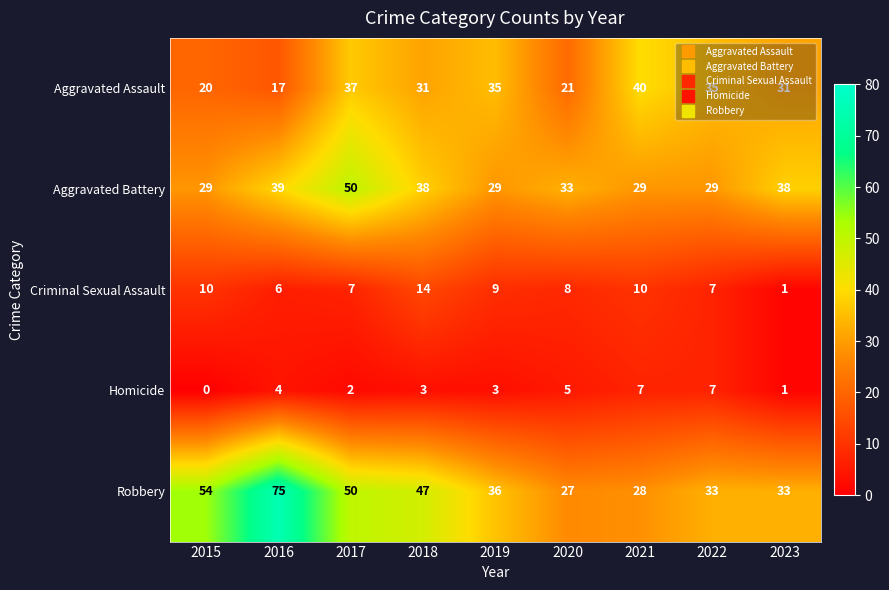

What is the spread (max minus min) of values at 2020?

28